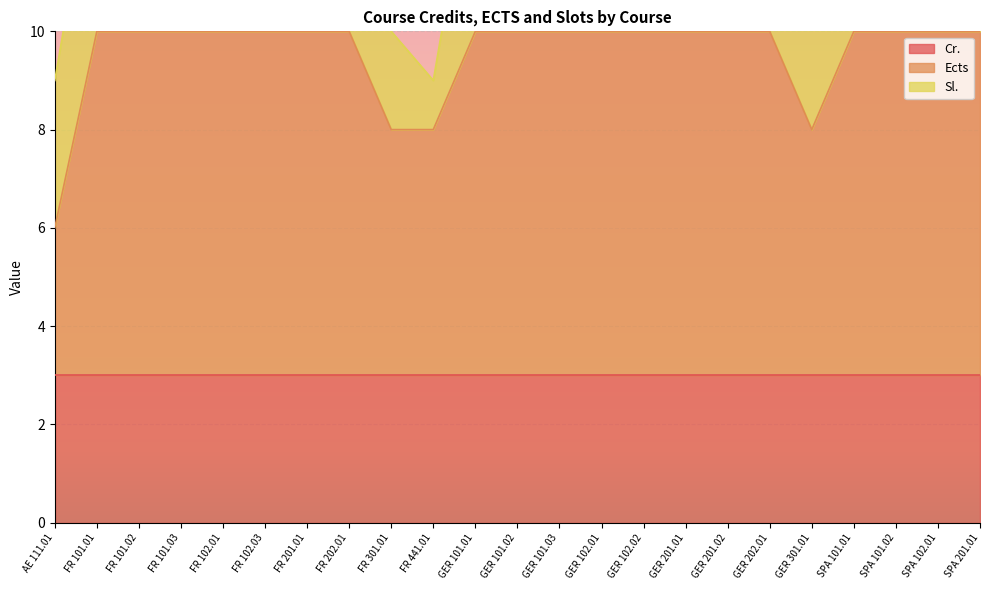

True or false: Sl. and Cr. intersect in this chart.

True